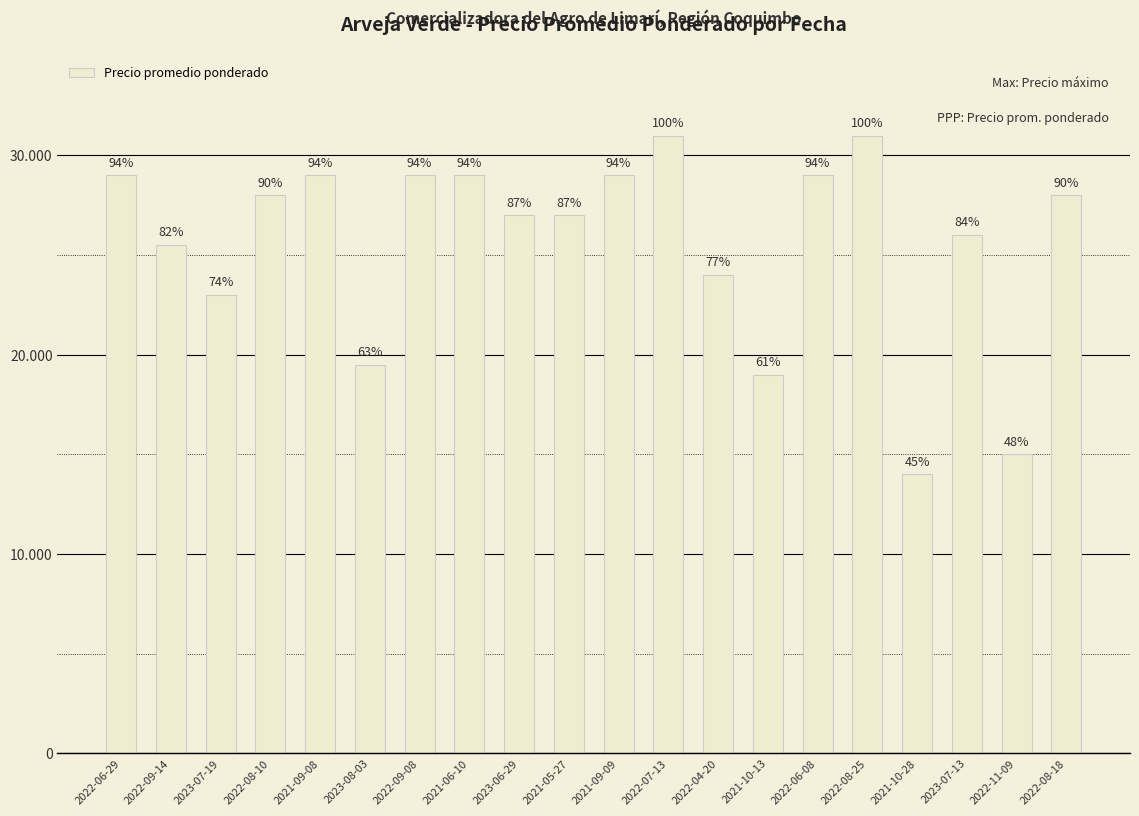

Does the chart contain any negative values?

No